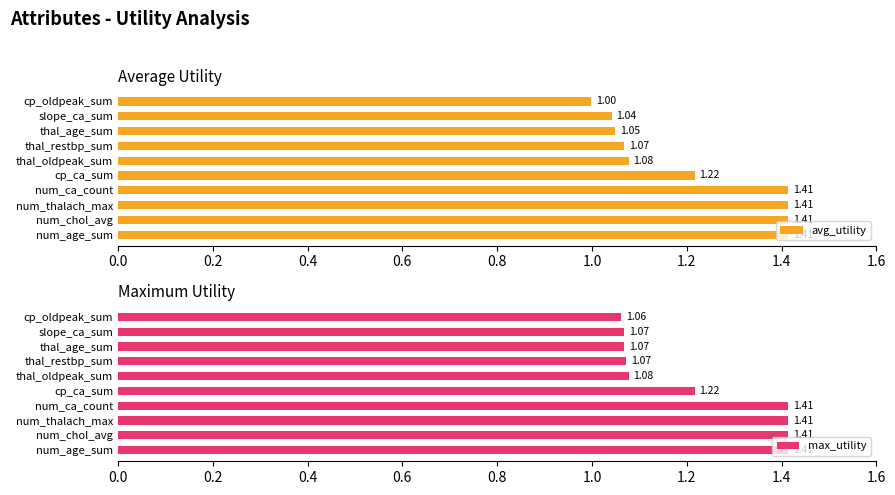

What is the sum of the avg_utility values at thal_age_sum and slope_ca_sum?

2.1